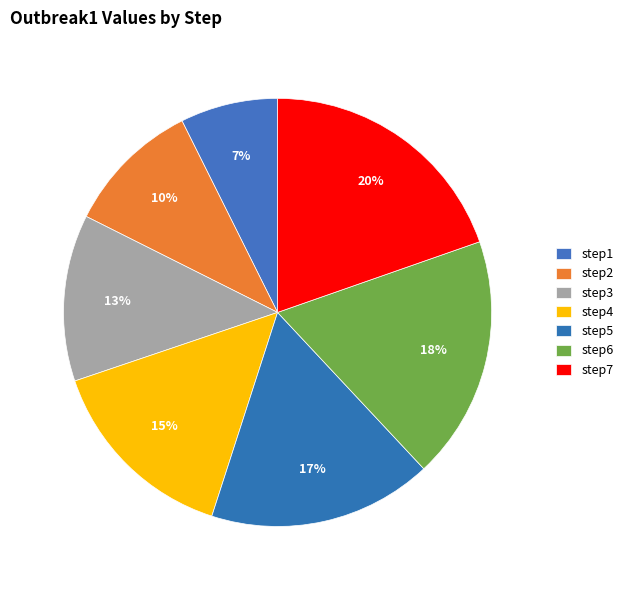

Is there any slice that represents more than half of the pie?

No